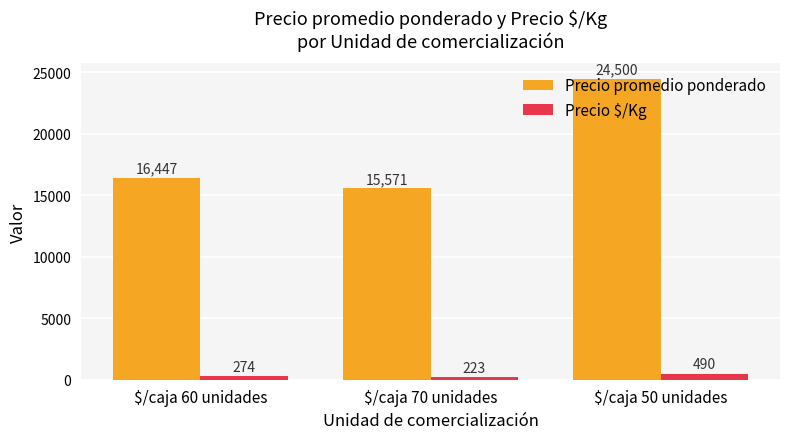

How many groups of bars are there?

3